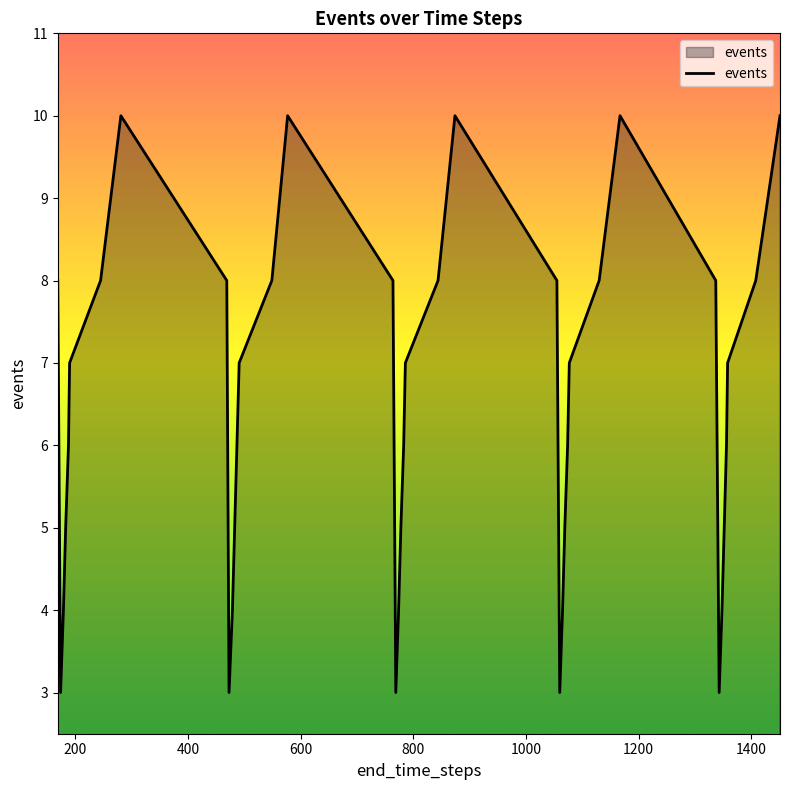

How many lines are shown in the chart?

1